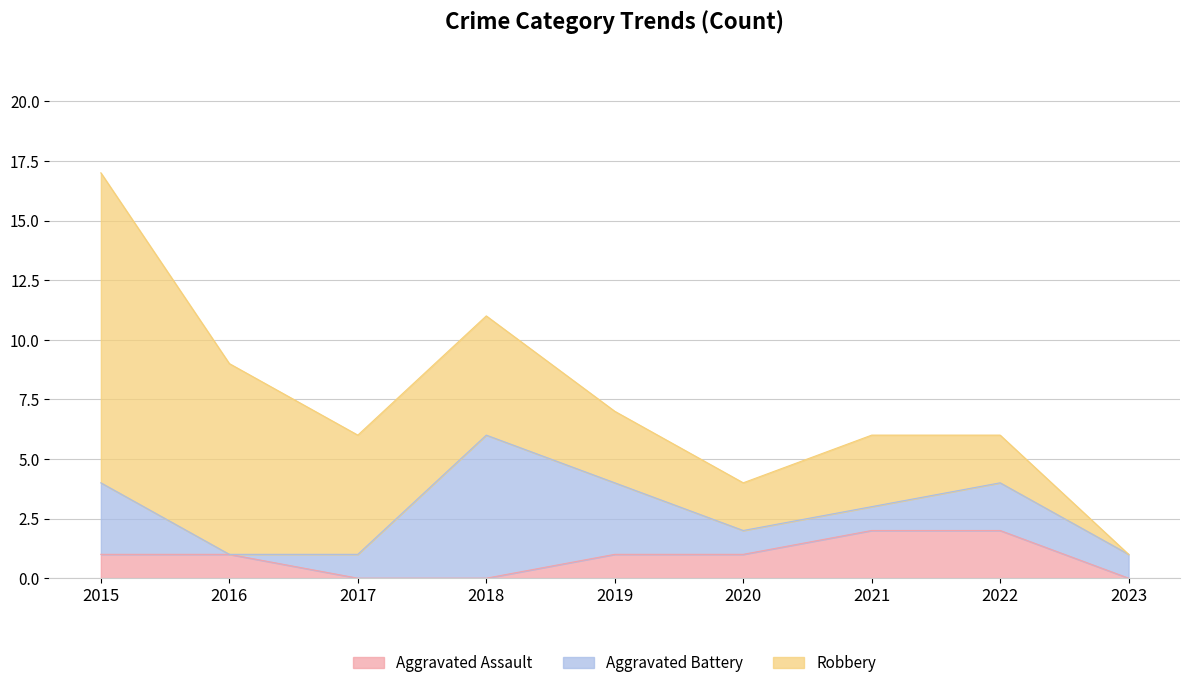

True or false: Aggravated Battery has more than 2 interior local peaks.

False